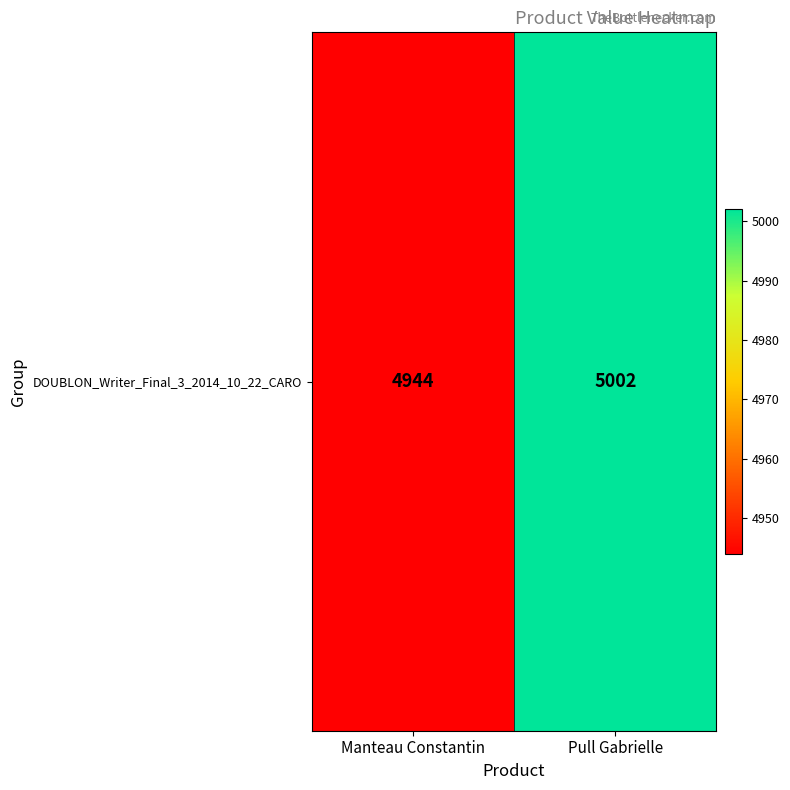

What is the difference between the values at Manteau Constantin and Pull Gabrielle?

58